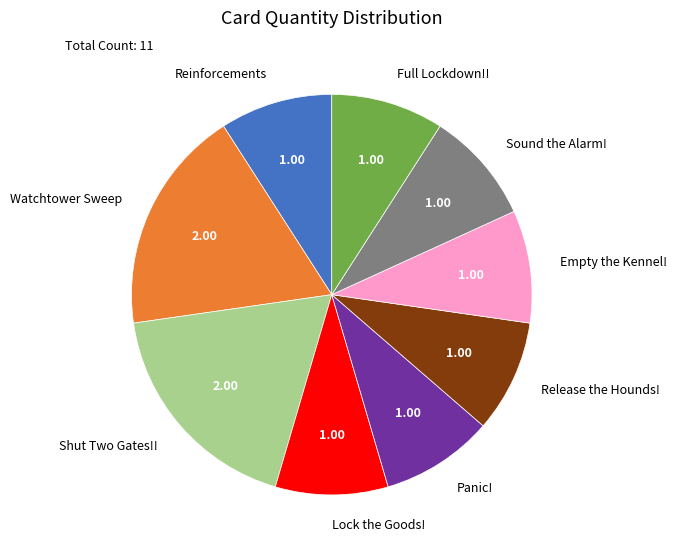

Between Lock the Goods! and Shut Two Gates!!, which is larger?

Shut Two Gates!!